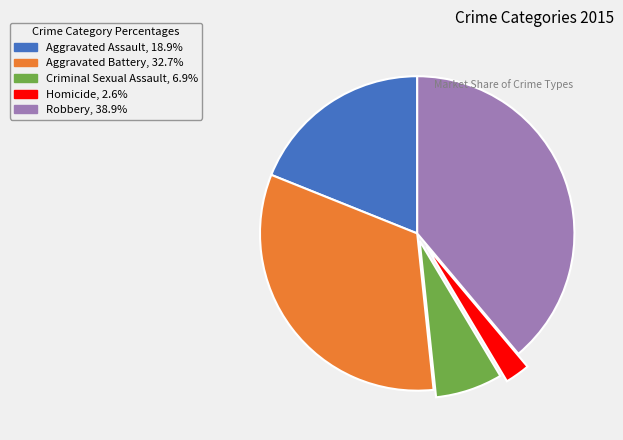

Rank the categories by value from lowest to highest.

Homicide, Criminal Sexual Assault, Aggravated Assault, Aggravated Battery, Robbery